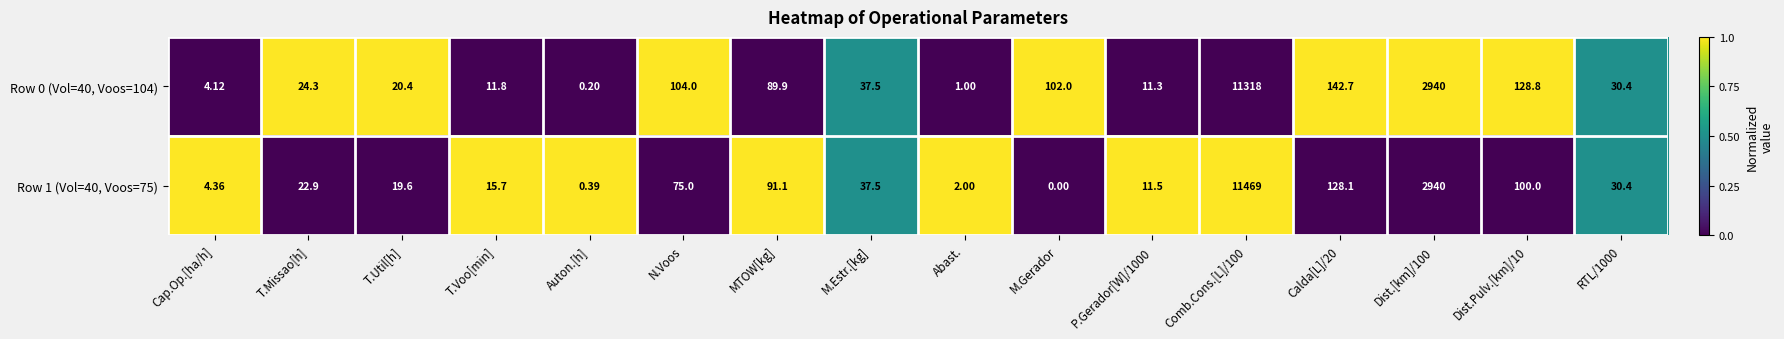

Which series has the widest spread of values?

Row 1 (Vol=40, Voos=75)